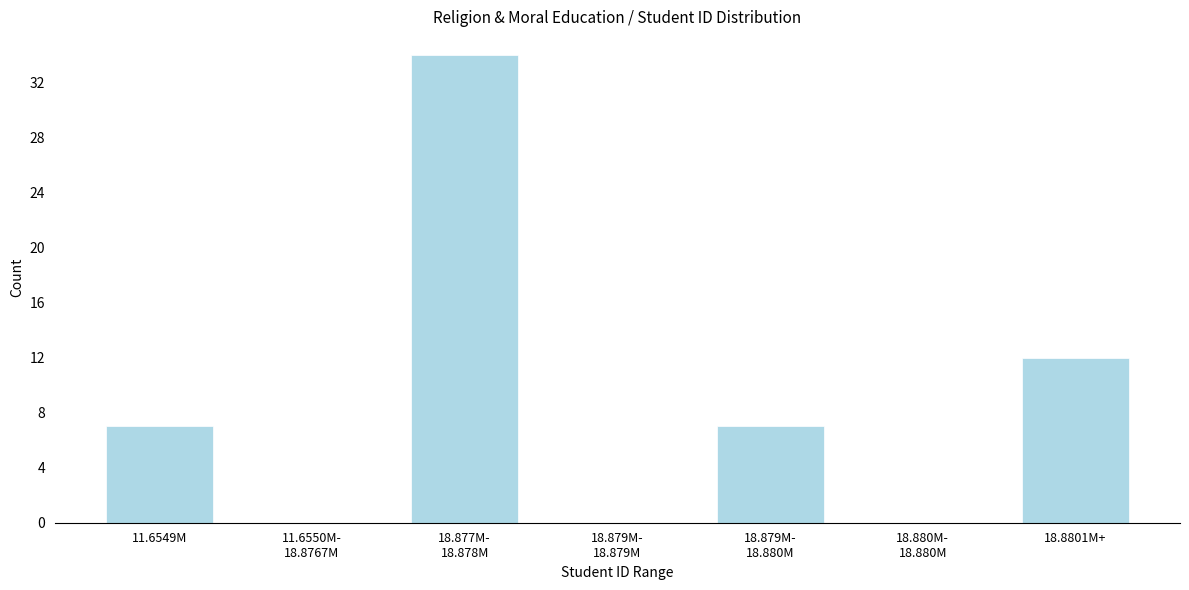

What is the maximum value shown in the chart?

34